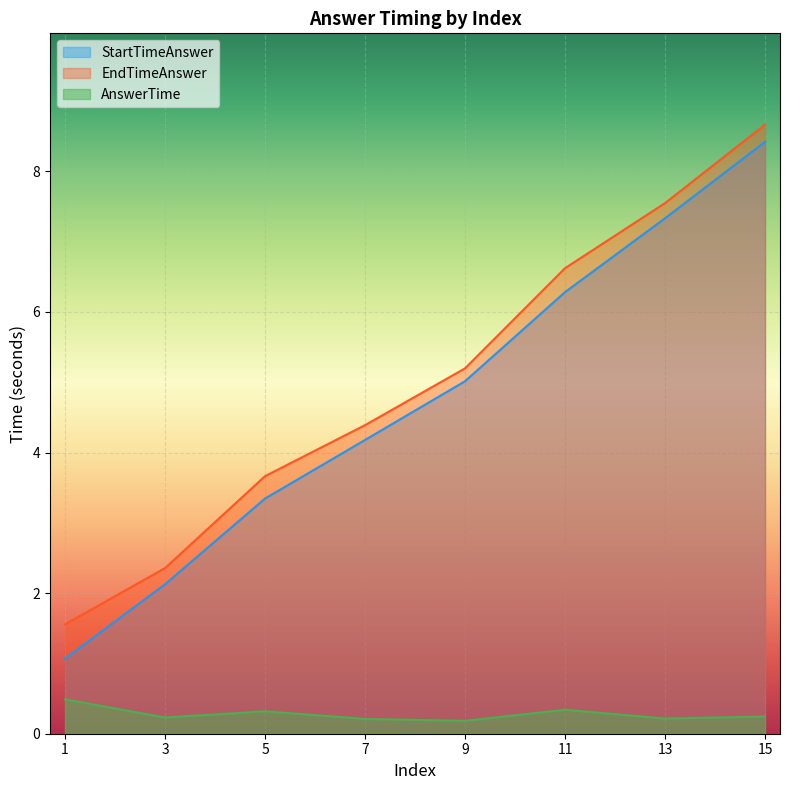

Is it true that StartTimeAnswer equals 2.4 at 15?

False